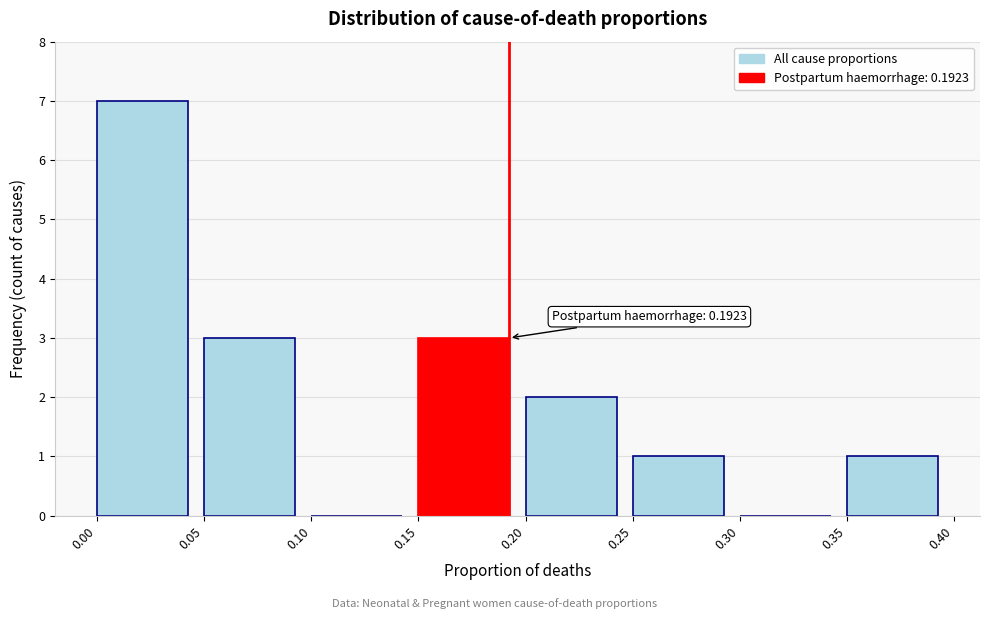

Which range on the x-axis has the tallest bar?

0.00 to 0.05